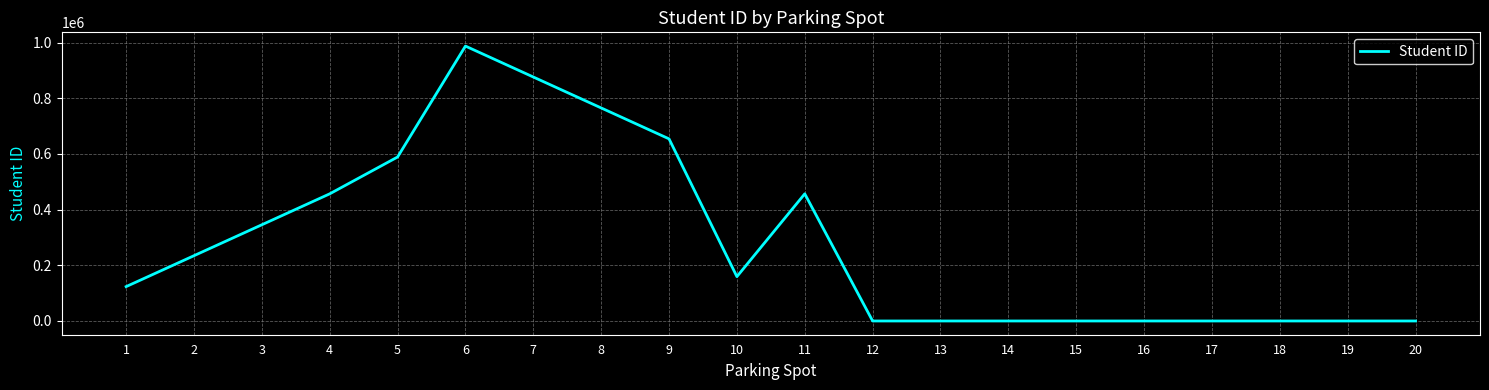

Is it true that the value at 4 is 693753?

False